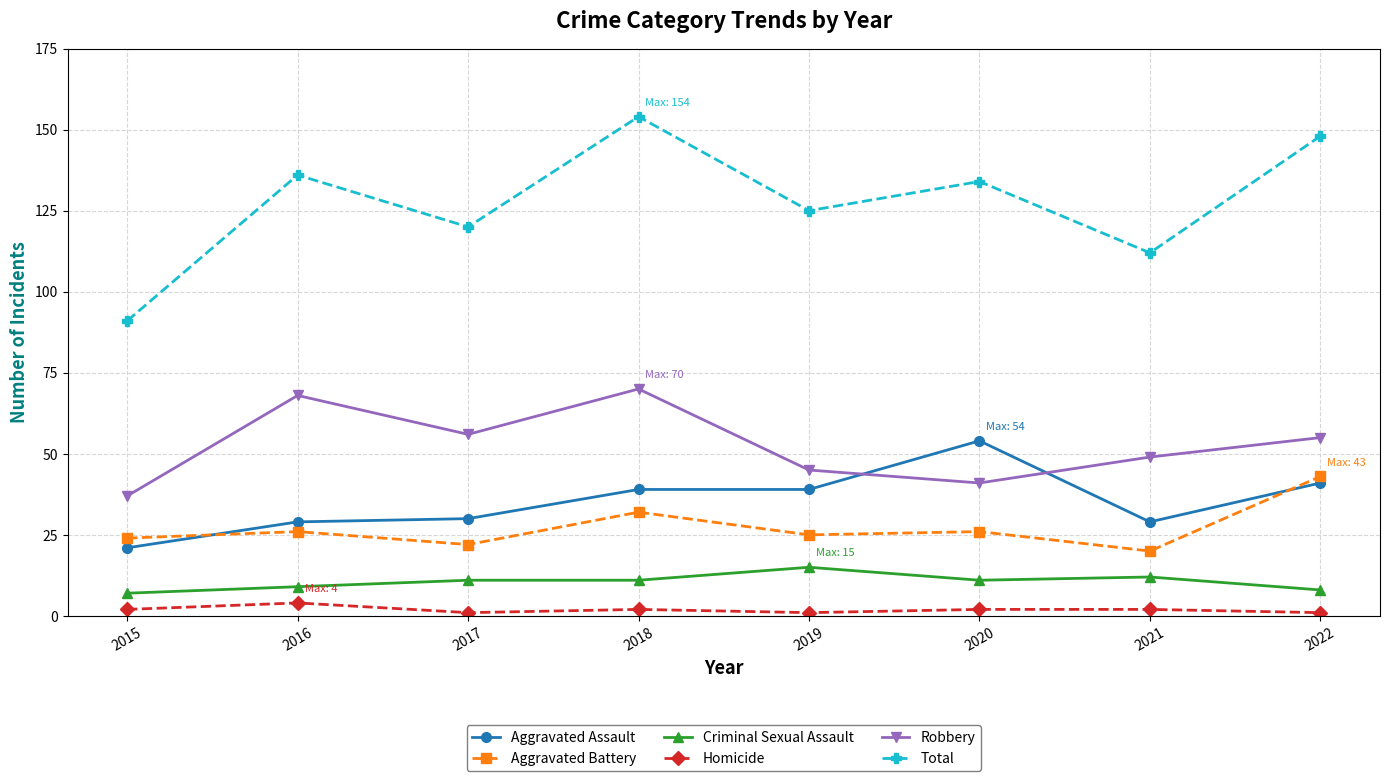

Reading left to right, transcribe all the data shown in this chart.

Aggravated Assault: 2015=21	2016=29	2017=30	2018=39	2019=39	2020=54	2021=29	2022=41
Aggravated Battery: 2015=24	2016=26	2017=22	2018=32	2019=25	2020=26	2021=20	2022=43
Criminal Sexual Assault: 2015=7	2016=9	2017=11	2018=11	2019=15	2020=11	2021=12	2022=8
Homicide: 2015=2	2016=4	2017=1	2018=2	2019=1	2020=2	2021=2	2022=1
Robbery: 2015=37	2016=68	2017=56	2018=70	2019=45	2020=41	2021=49	2022=55
Total: 2015=91	2016=136	2017=120	2018=154	2019=125	2020=134	2021=112	2022=148